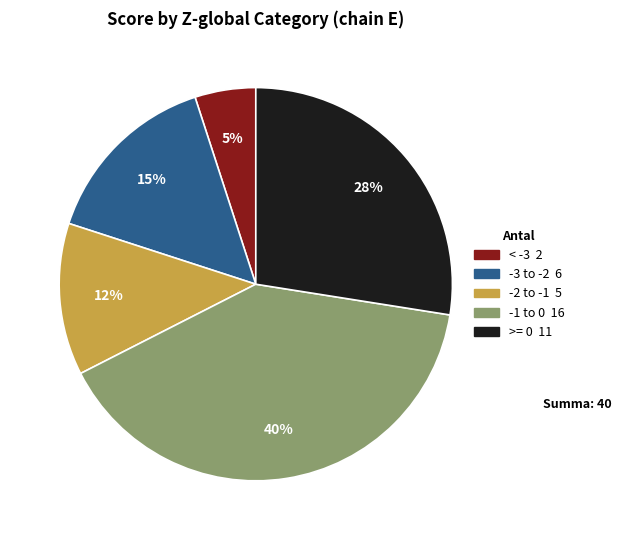

How many segments does this pie chart have?

5